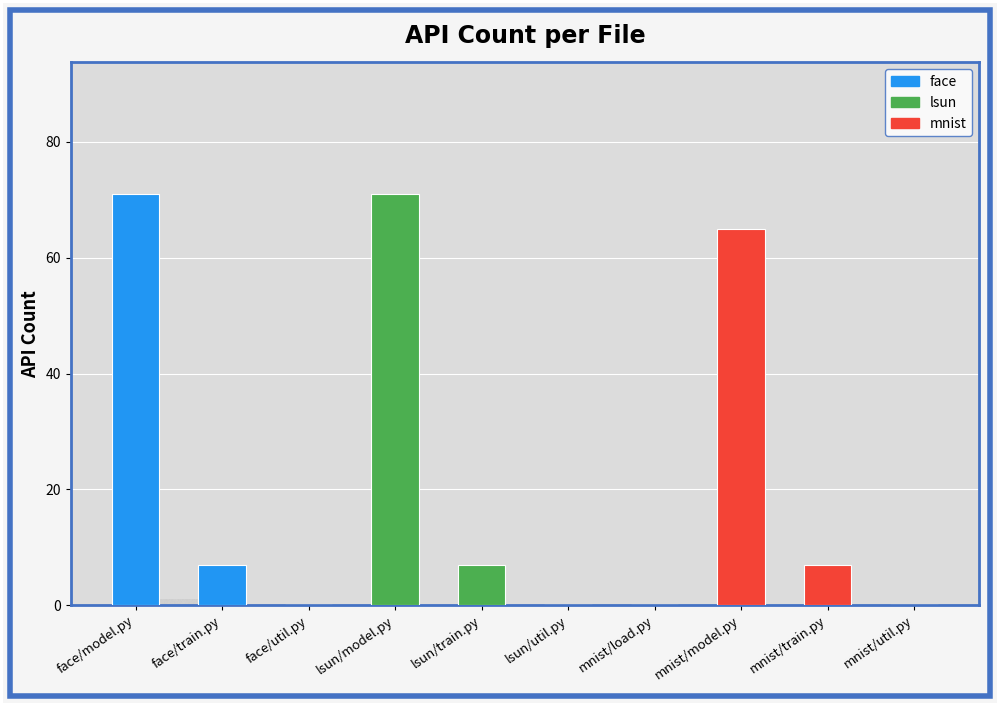

Between face/util.py and mnist/train.py, which is larger?

mnist/train.py